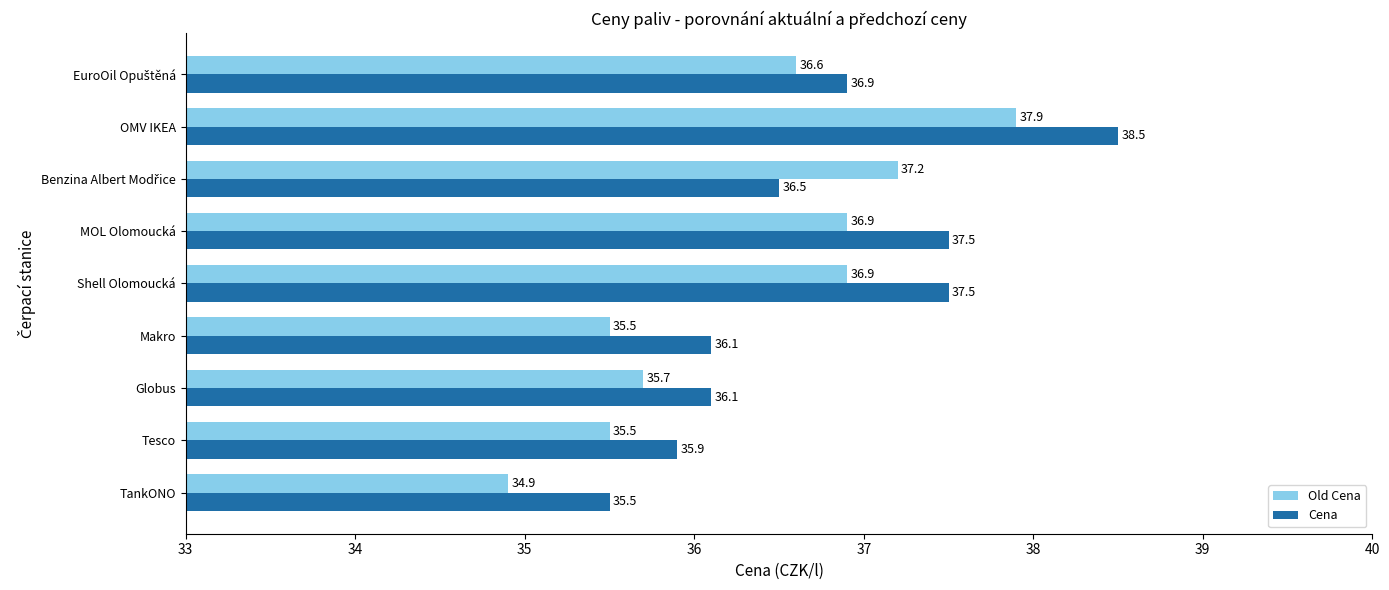

Count the number of data series in this chart.

2